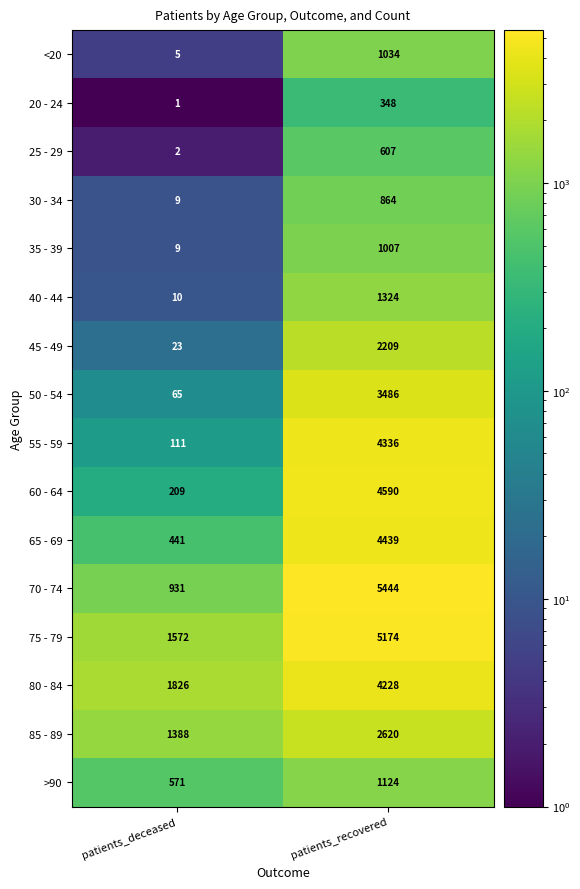

At which category does the chart reach its peak across all series?

patients_recovered